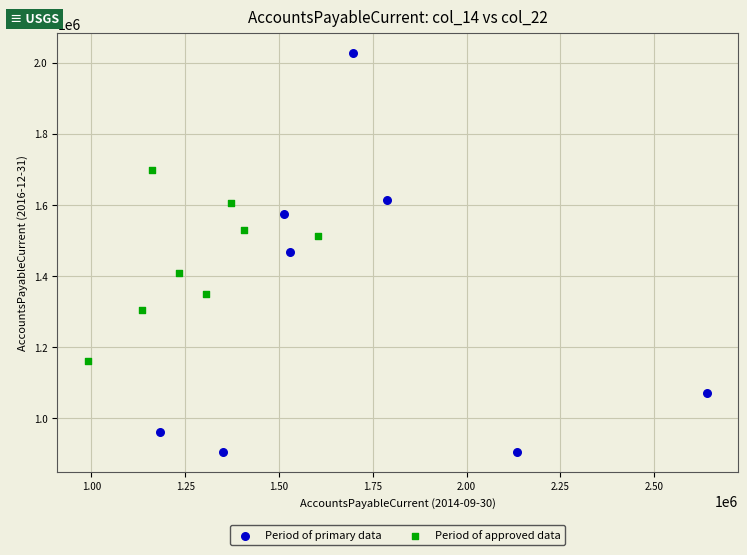

Which series has the widest spread of Y values?

Period of primary data